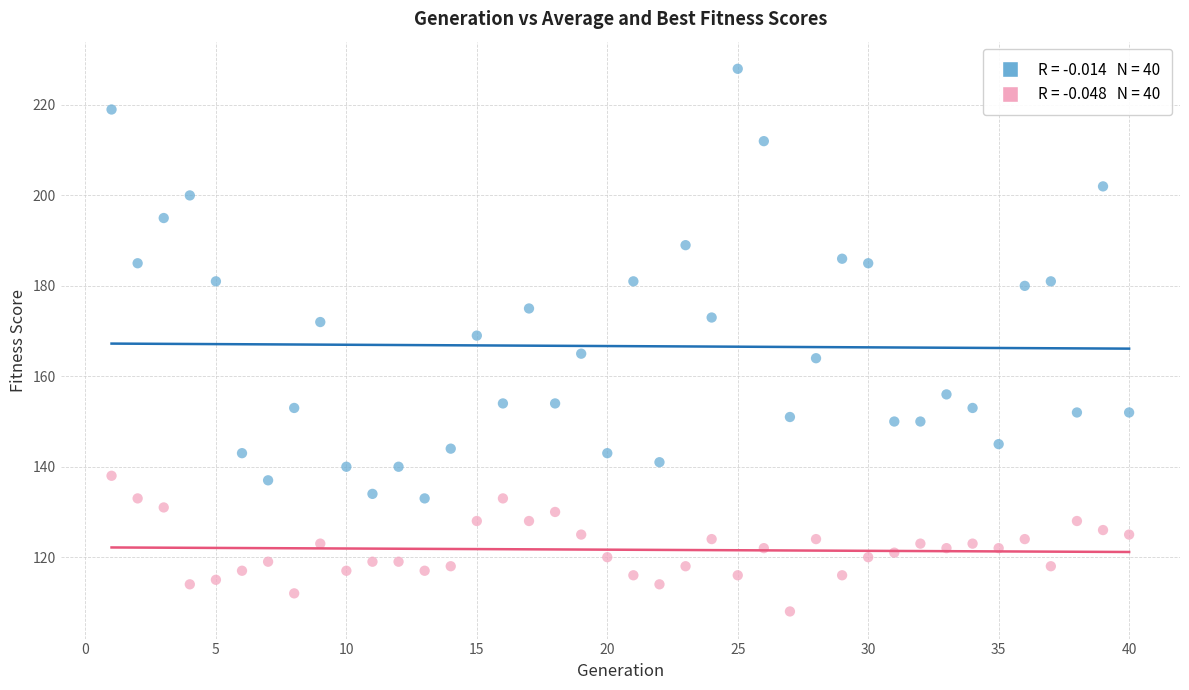

Across all data points, what is the range of X values (max minus min)?

39